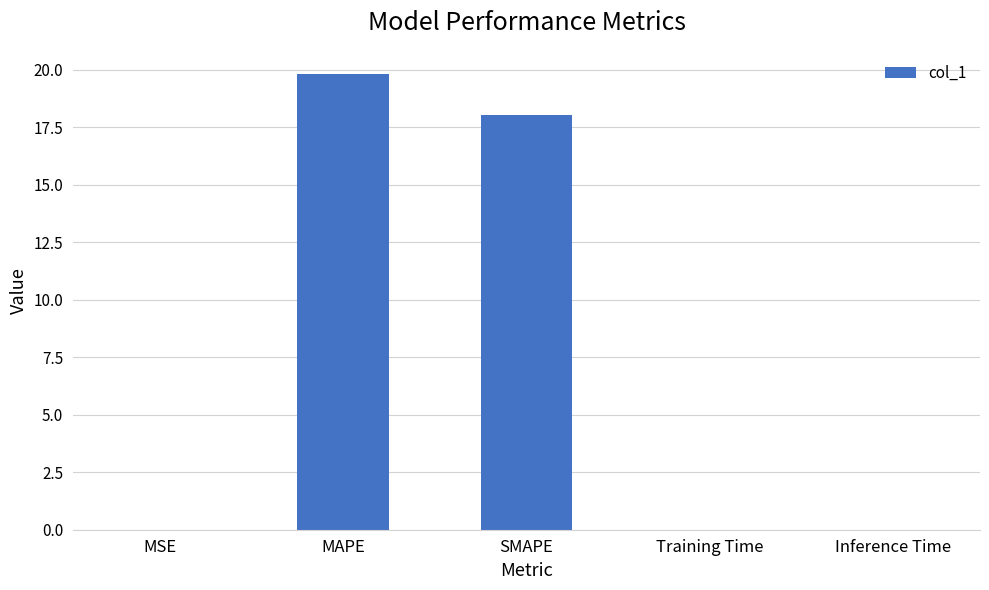

What is the greatest value displayed?

19.8